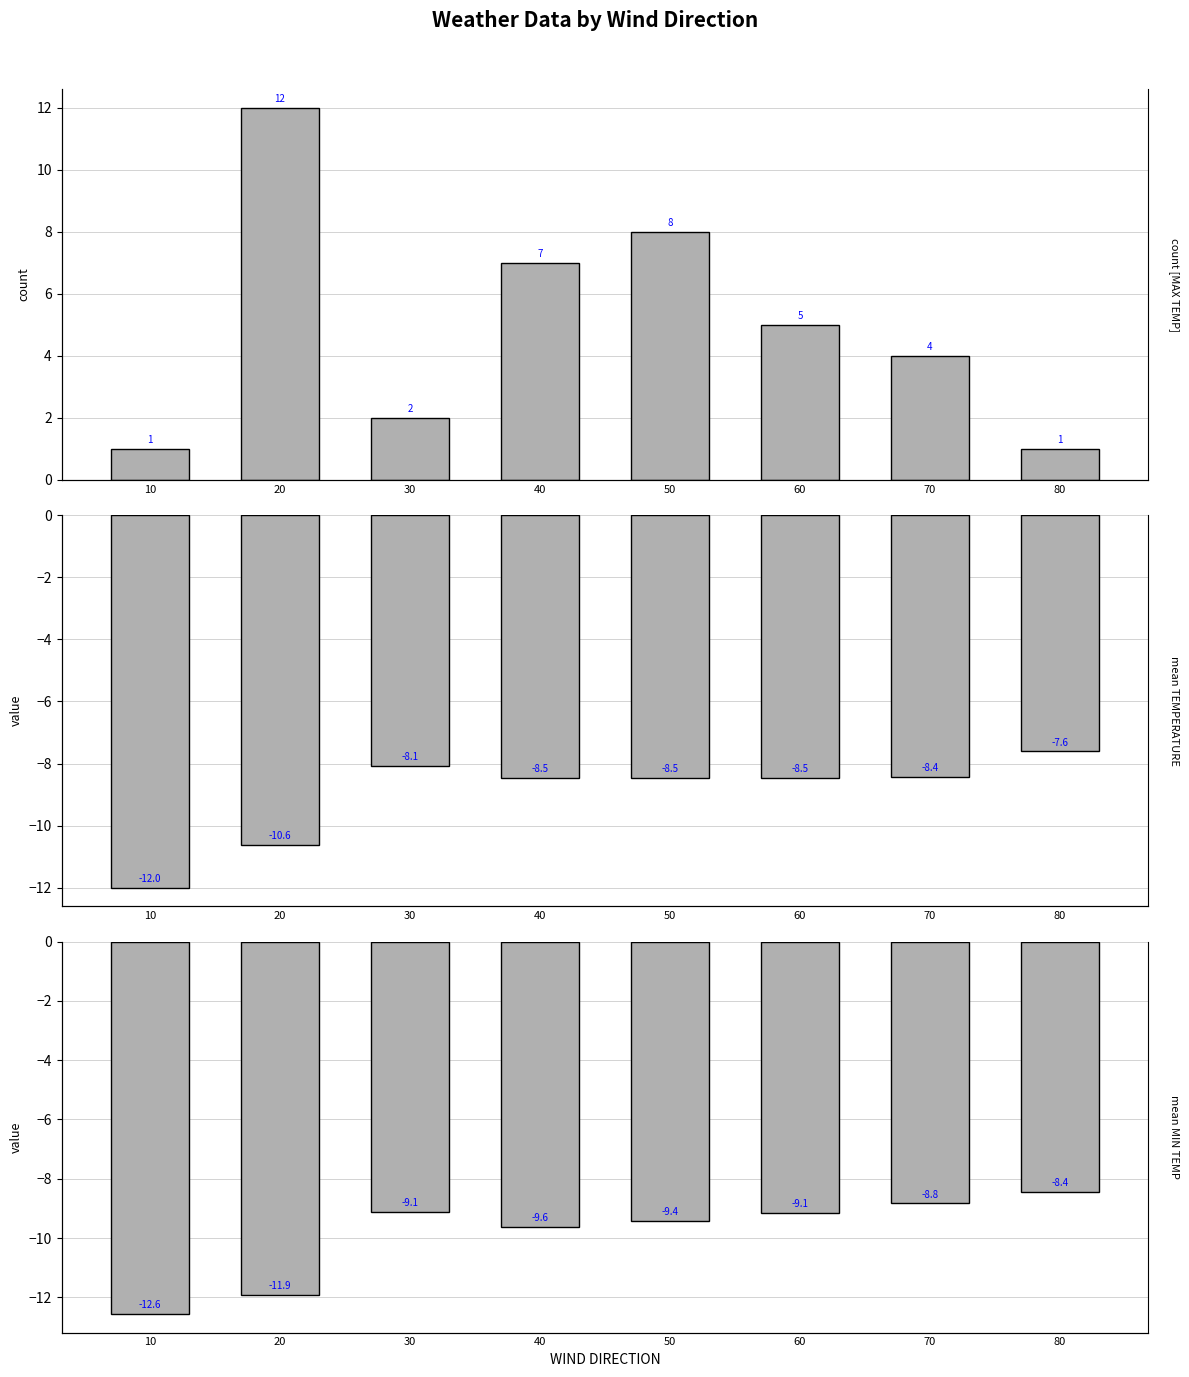

List the labels in order of Avg Min Temp value, largest first.

80, 70, 30, 60, 50, 40, 20, 10